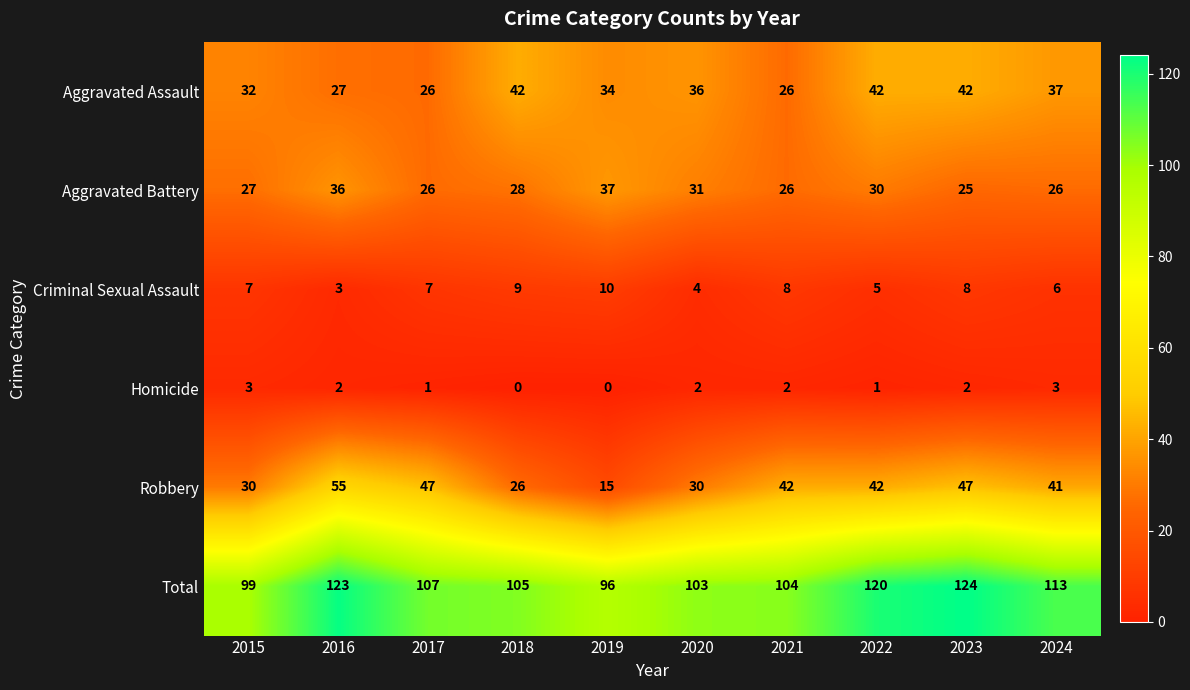

At which label is Criminal Sexual Assault closest to 6?

2024